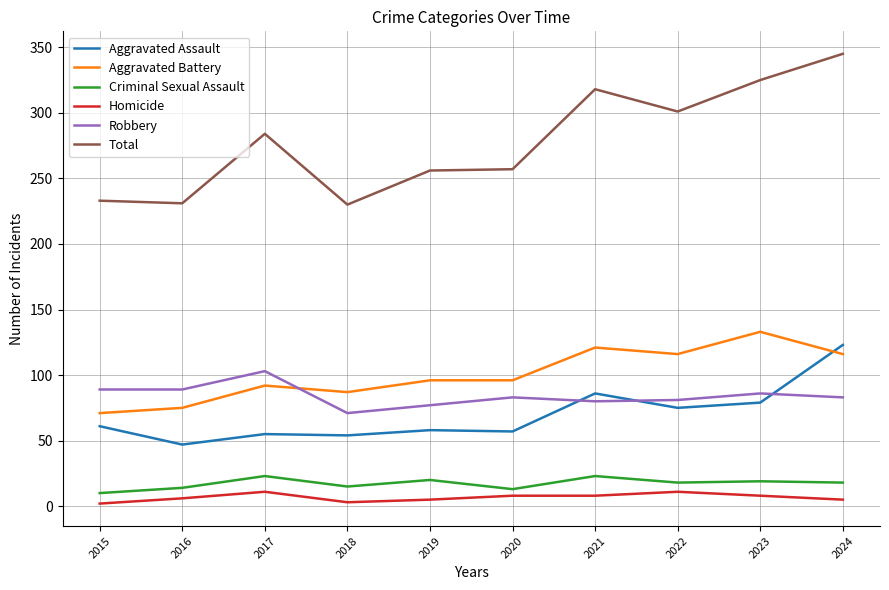

What is the lowest value of the Robbery series?

71